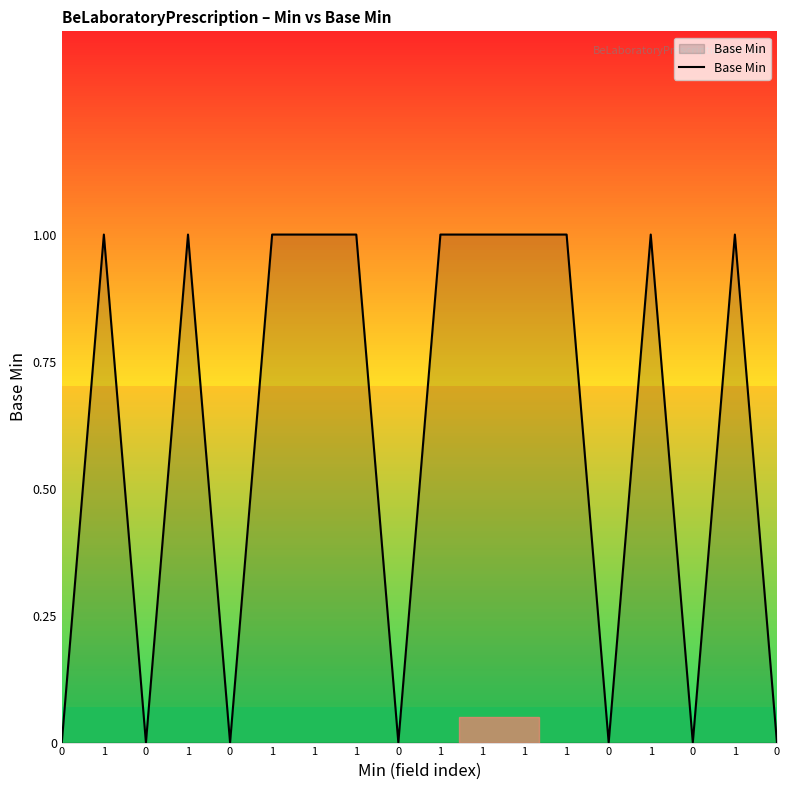

How many values are between 0 and 1?

18